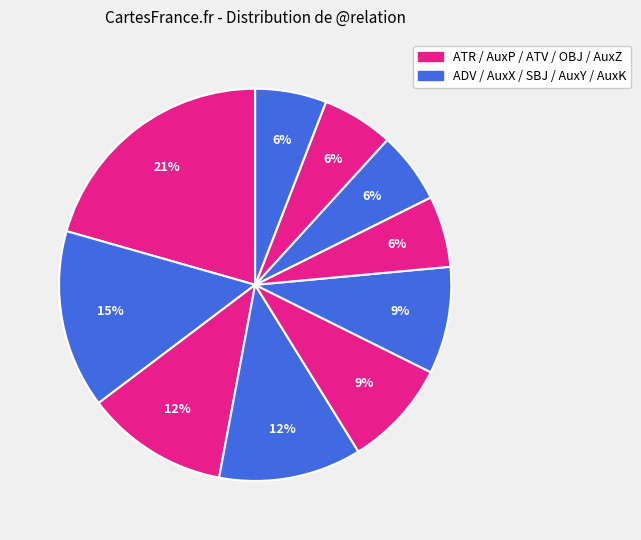

Is there a majority slice in this chart?

No